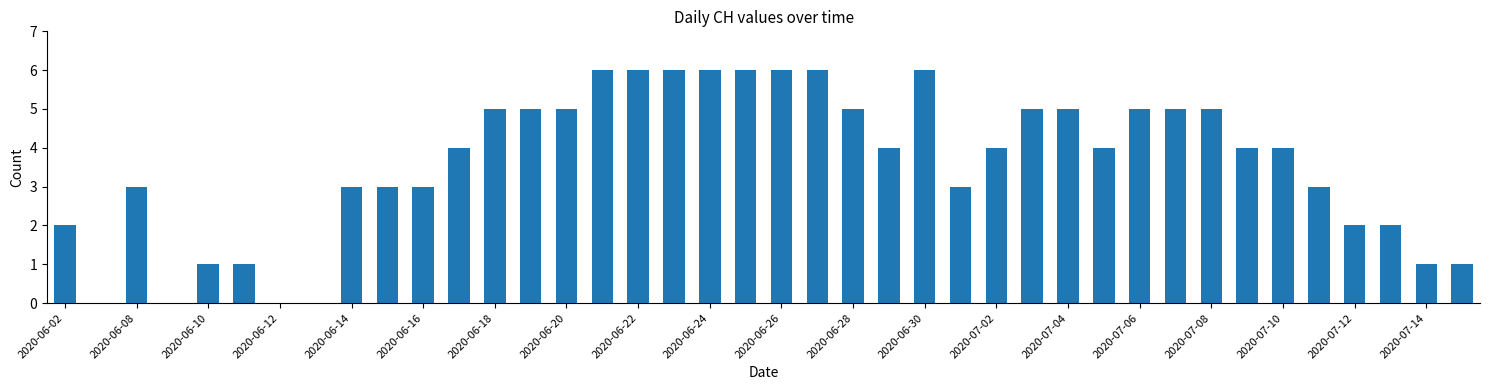

What is the greatest value displayed?

6